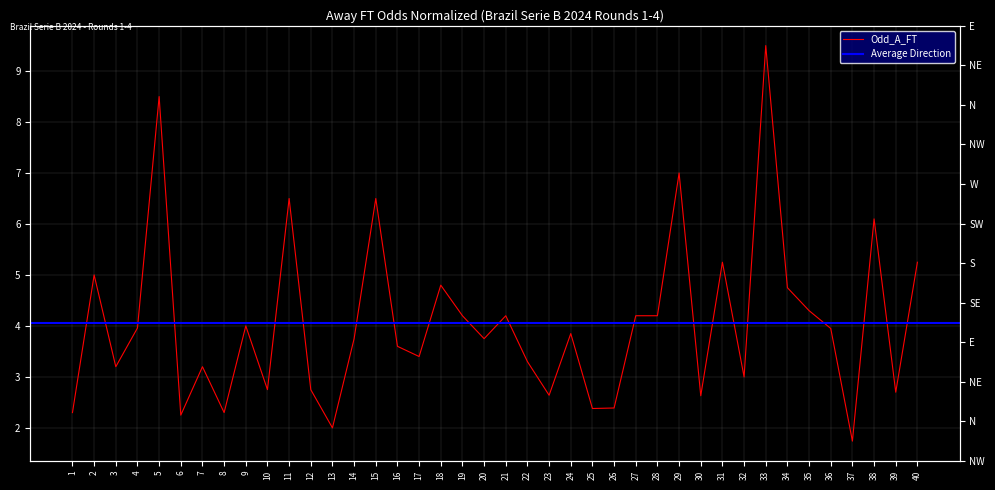

The chart shows a value of 4.2 at 28. True or false?

True